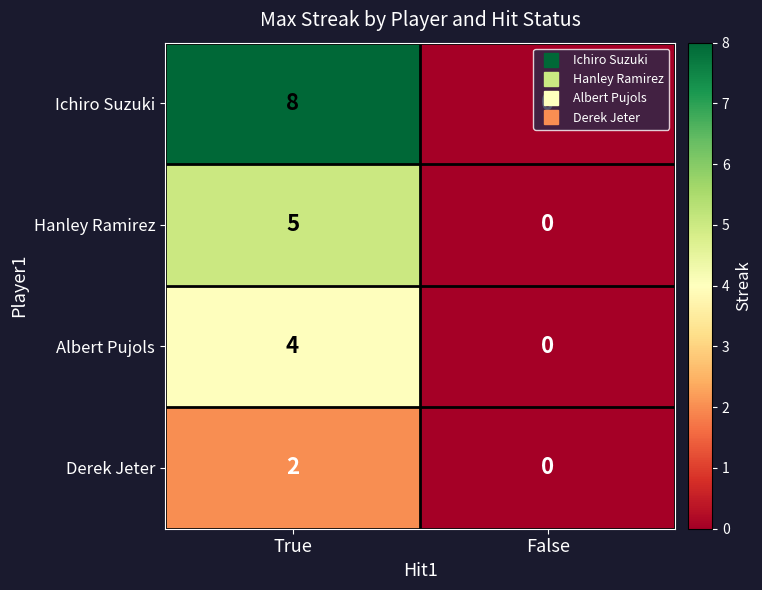

How many data points does each series have?

2